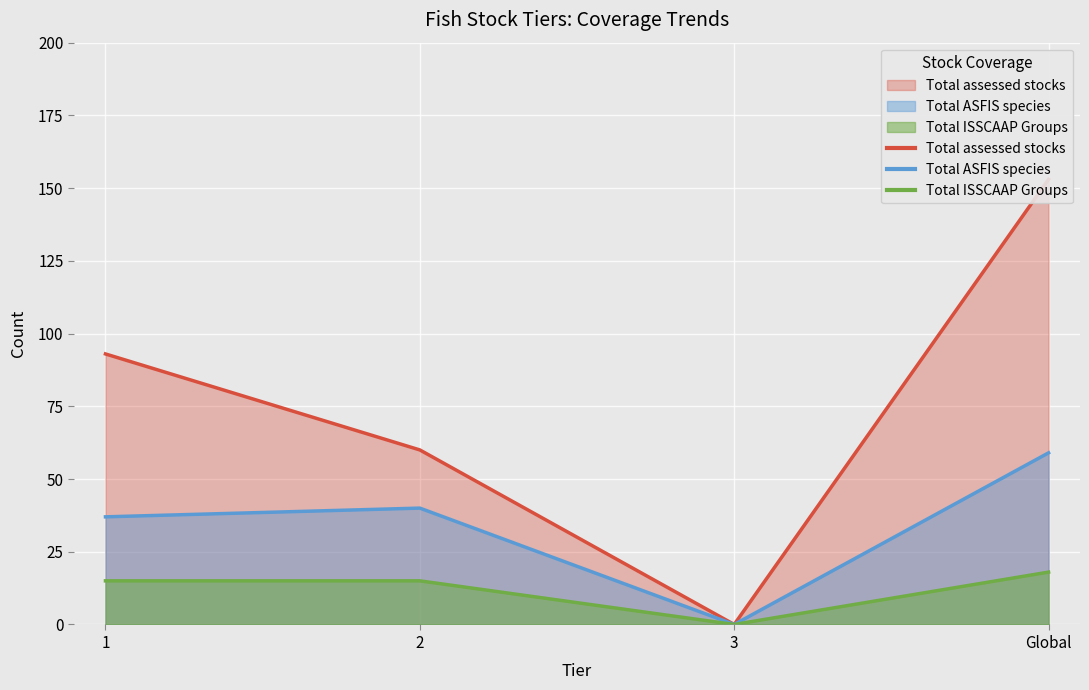

How many data points in Total assessed stocks are above 93?

1